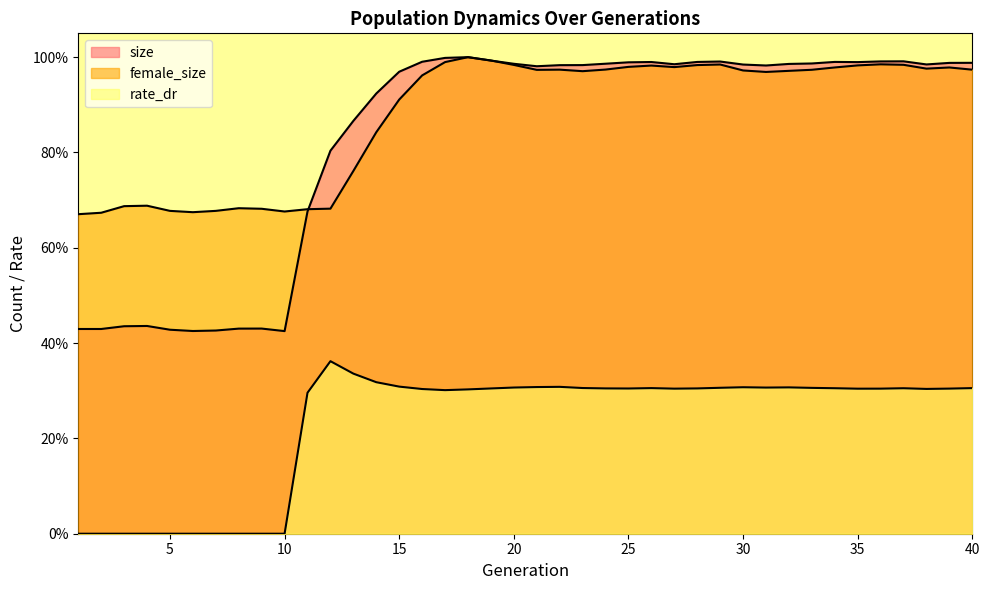

True or false: rate_dr and size cross at least once.

False